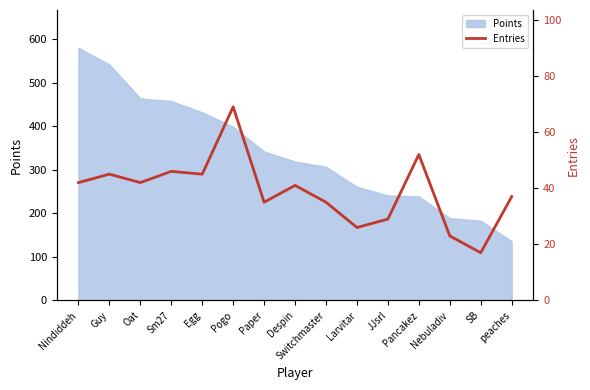

How many data points does each series have?

15